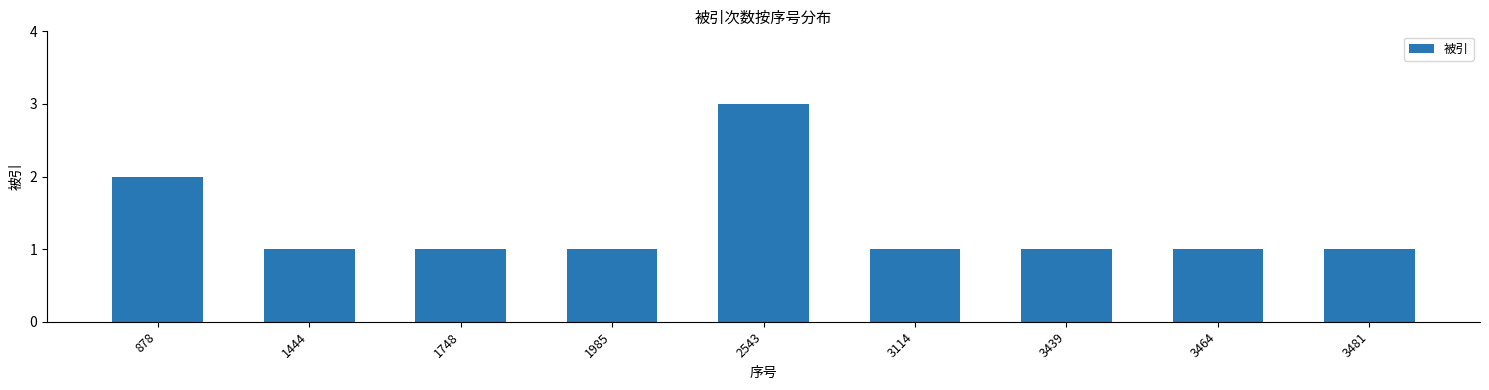

What is the sum of the values at 1748 and 3439?

2